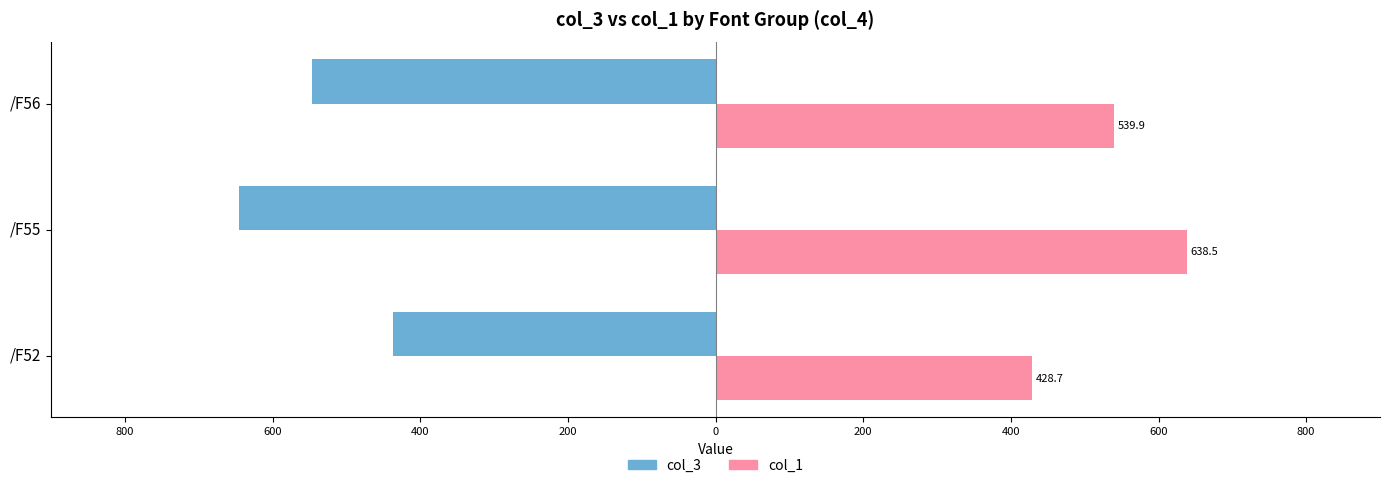

What are all the series names shown in the legend?

col_3, col_1